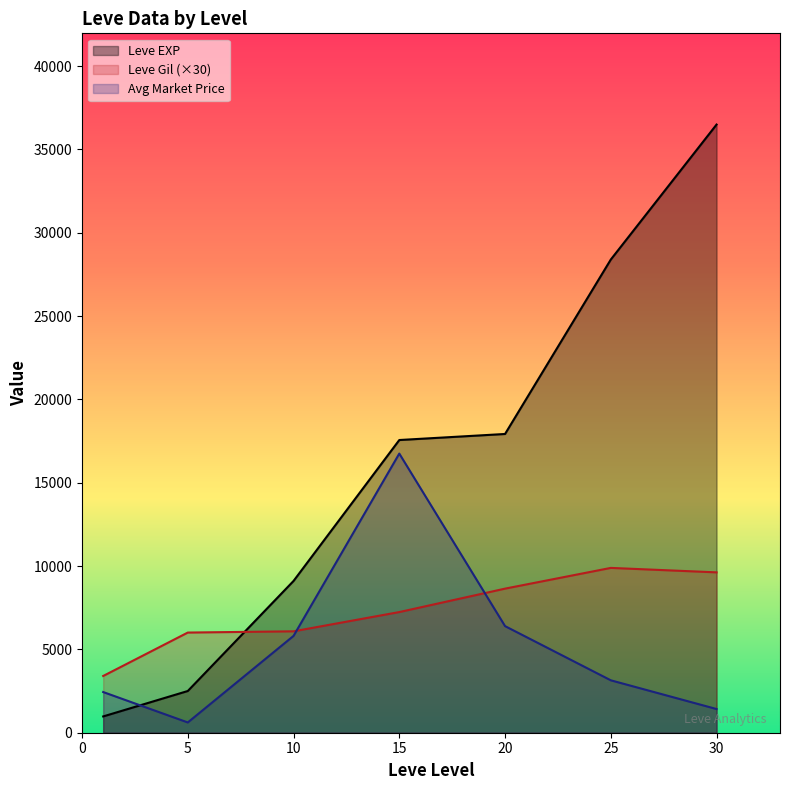

Which series ends up on top after the final intersection of currentAveragePrice and Leve EXP?

Leve EXP